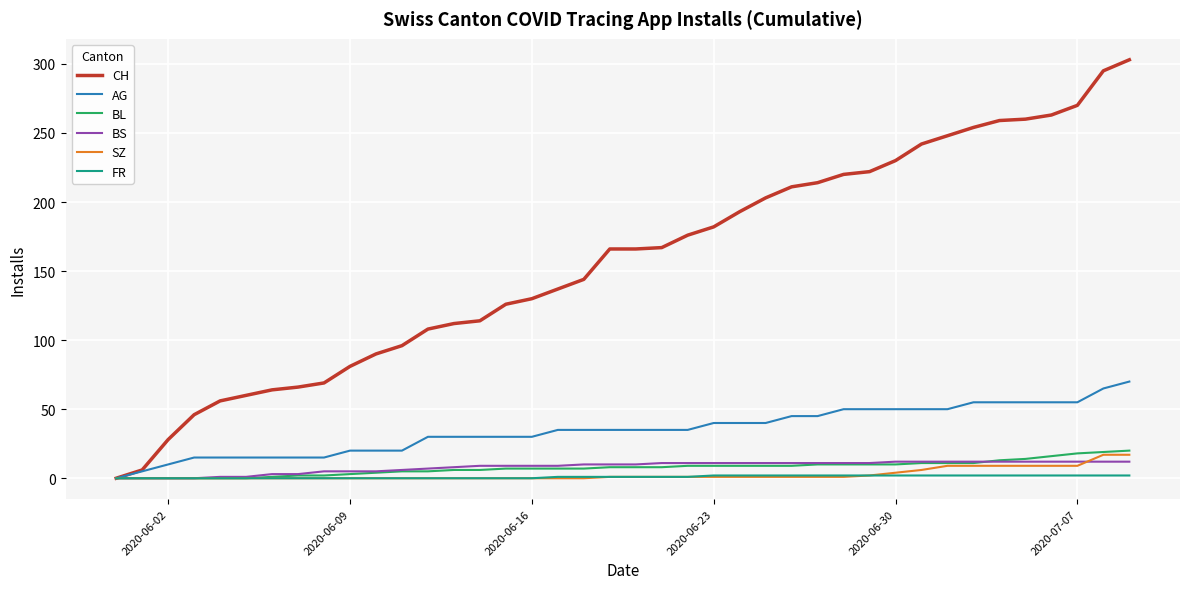

Which series has the largest total across all categories?

CH